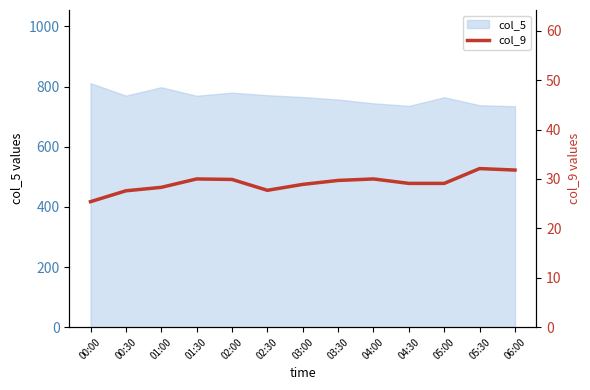

What is the highest value of the col_5 series?

811.3